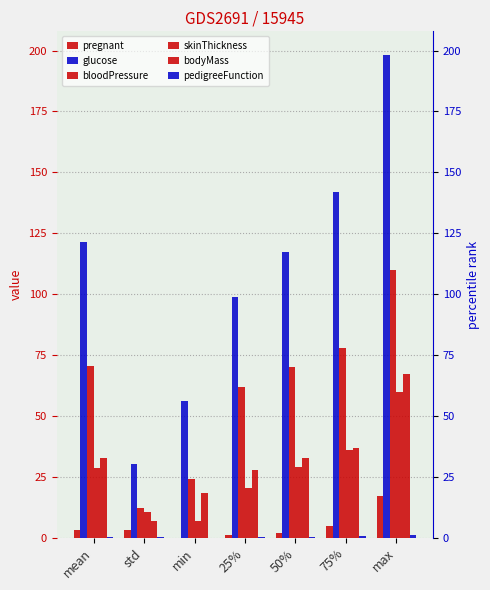

What is the difference between the maximum and minimum values in the glucose series?

167.7